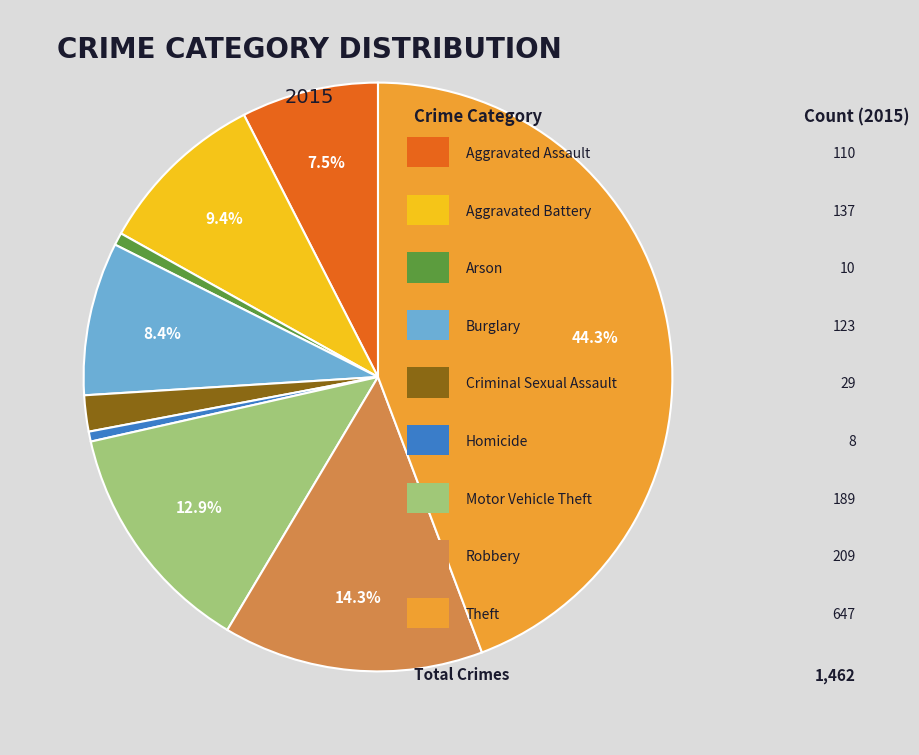

Is there any slice that represents more than half of the pie?

No